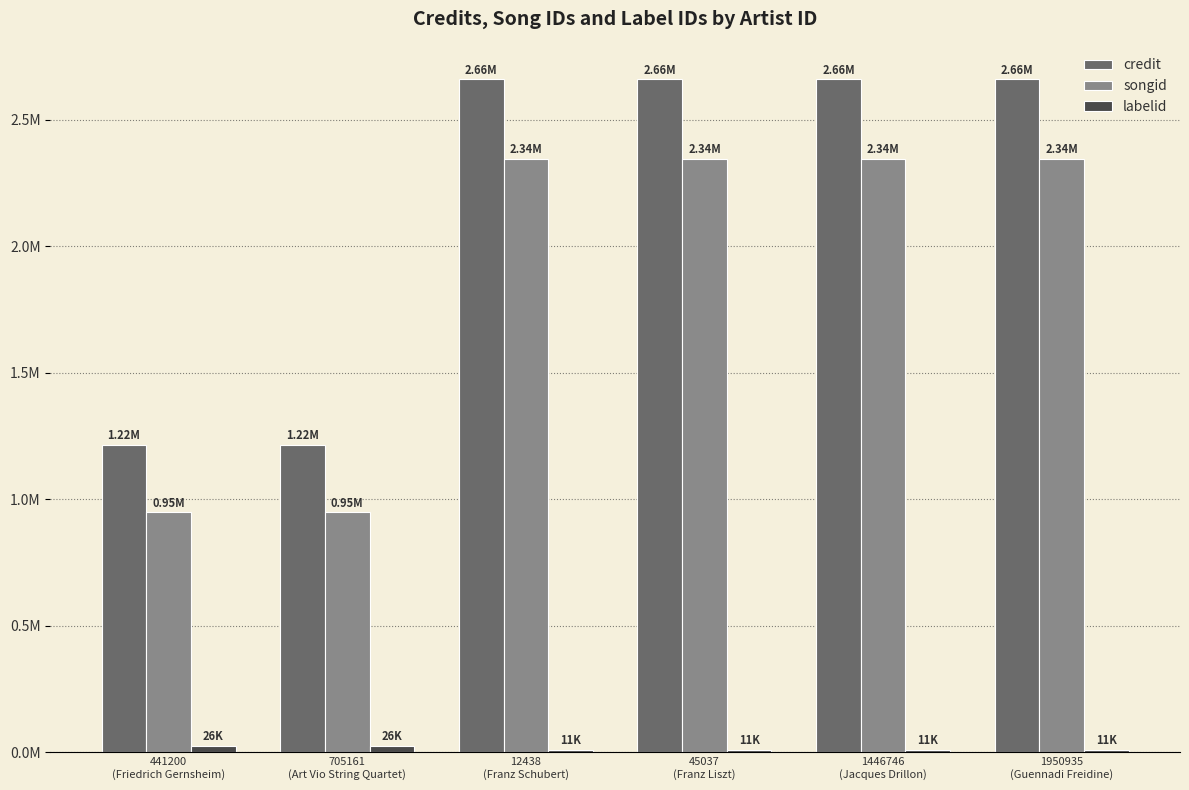

Does the chart contain stacked bars?

No